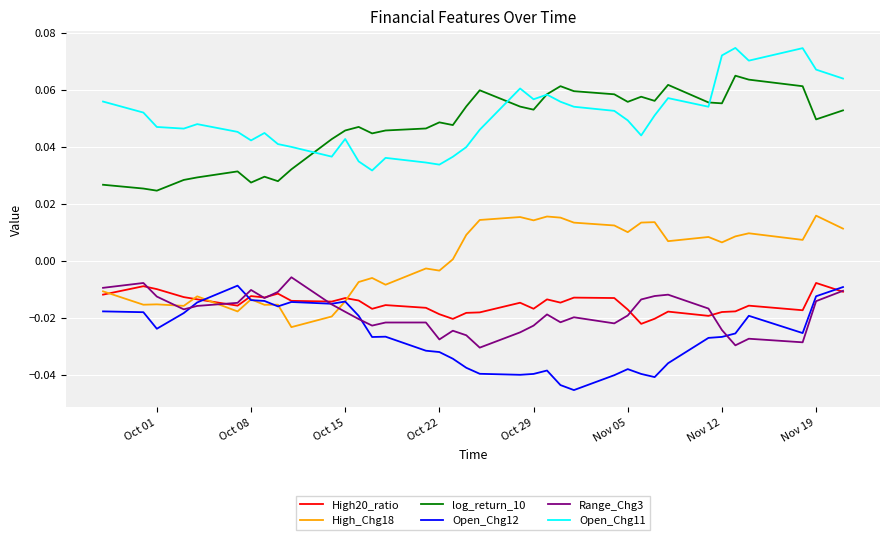

True or false: Open_Chg11 and Range_Chg3 intersect in this chart.

False